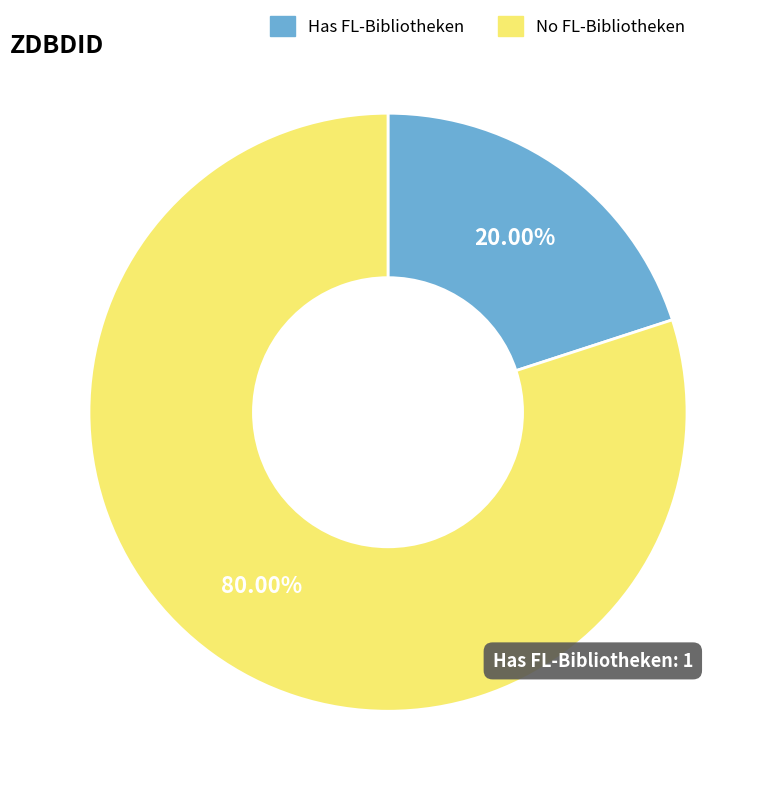

How many slices are in this pie chart?

2